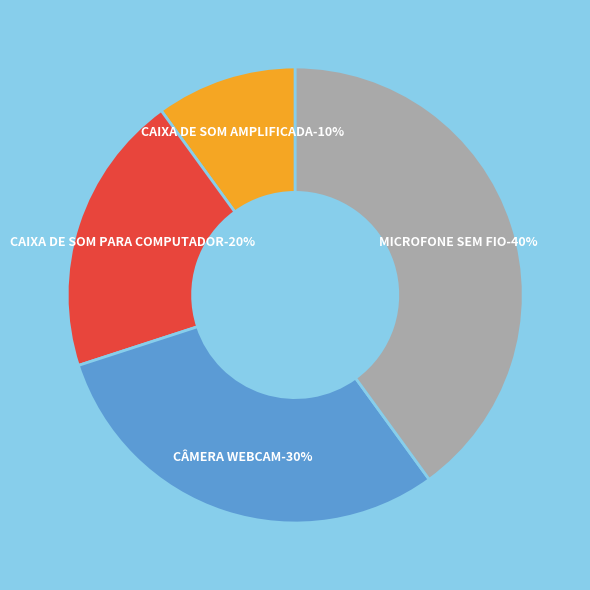

Which has a higher value, CÂMERA WEBCAM or CAIXA DE SOM PARA COMPUTADOR?

CÂMERA WEBCAM